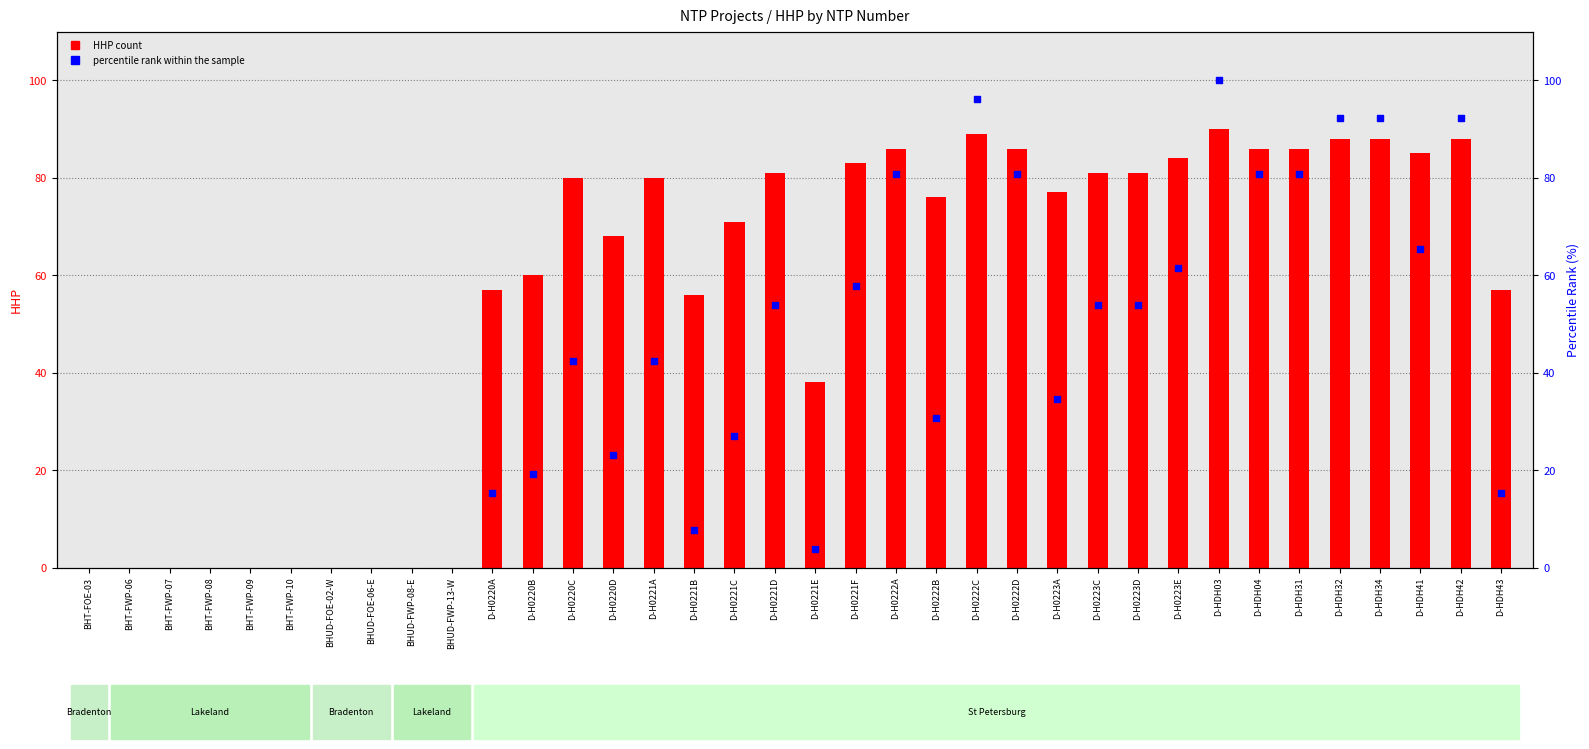

Which series contains the highest Y value?

HHP count